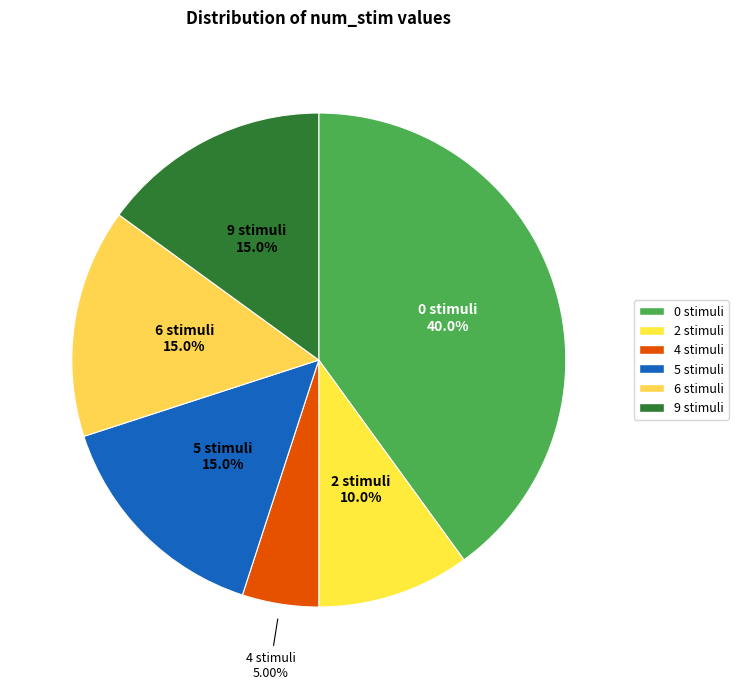

To the nearest percent, what is the average slice percentage?

17%